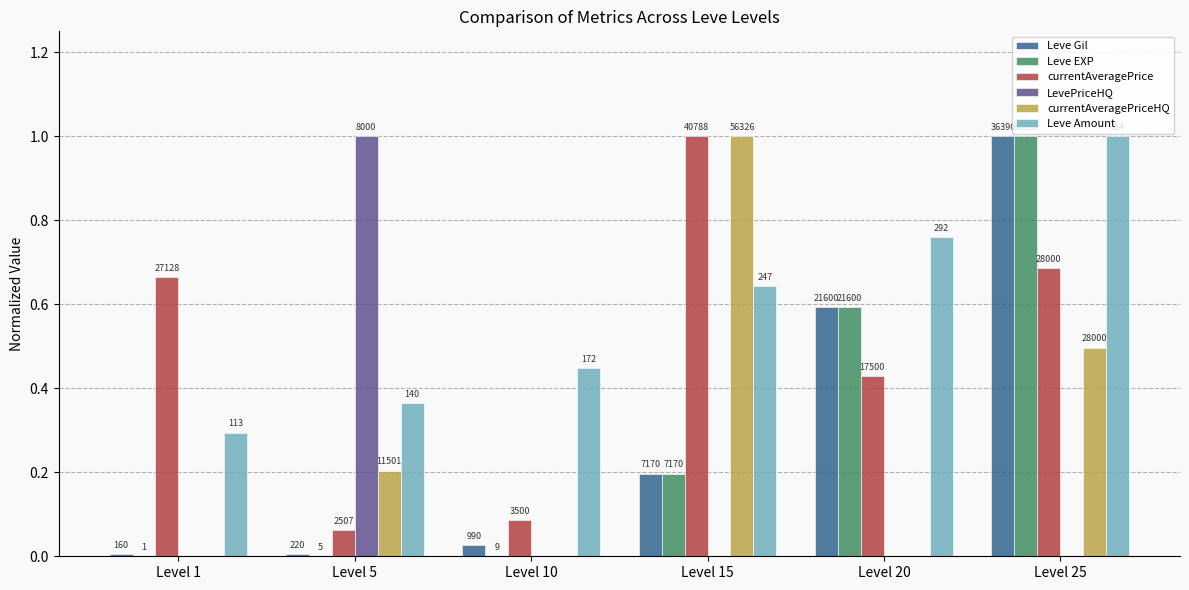

What are all the series names shown in the legend?

Leve Gil, Leve EXP, currentAveragePrice, LevePriceHQ, currentAveragePriceHQ, Leve Amount